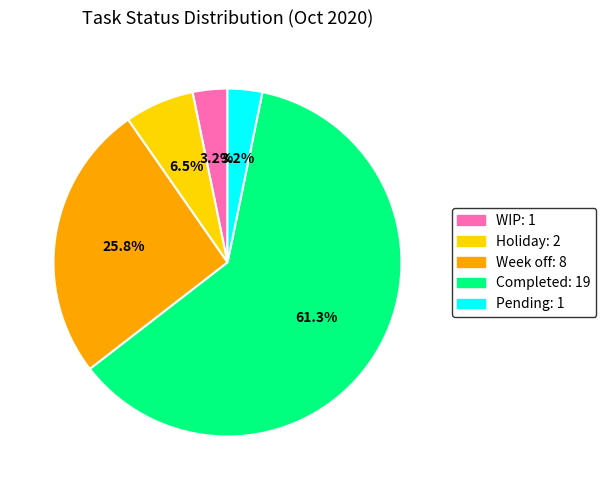

True or false: Week off accounts for 39% of the total.

False